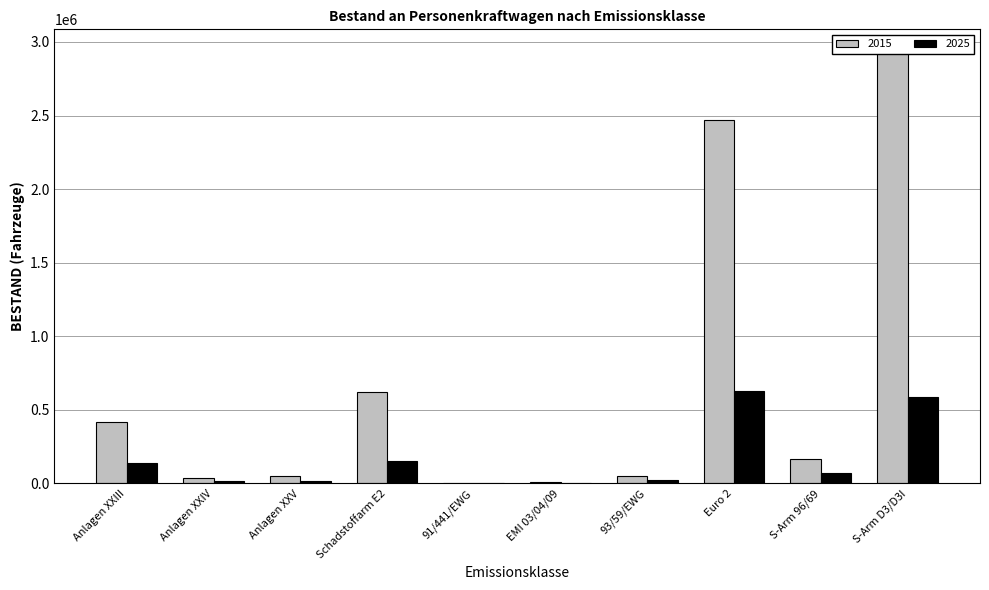

Reading left to right, transcribe all the data shown in this chart.

2015: 415755	35146	47505	618992	4311	10529	48075	2469319	164922	2938914
2025: 141445	17814	20051	150476	2218	4060	25834	629666	73238	586200